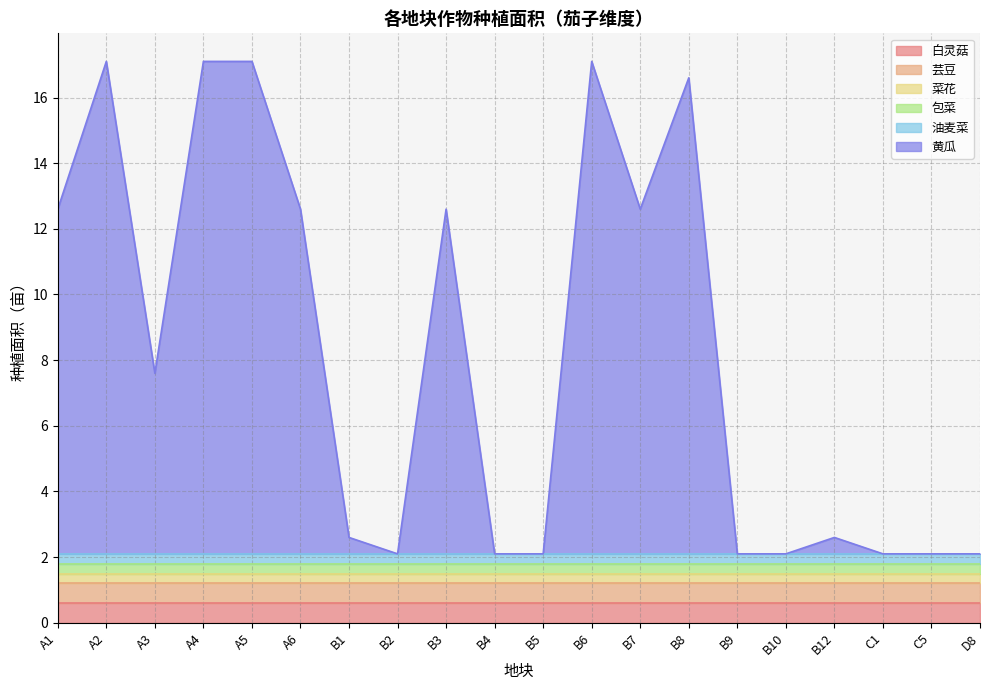

At which category is the sum across all series the highest?

A2